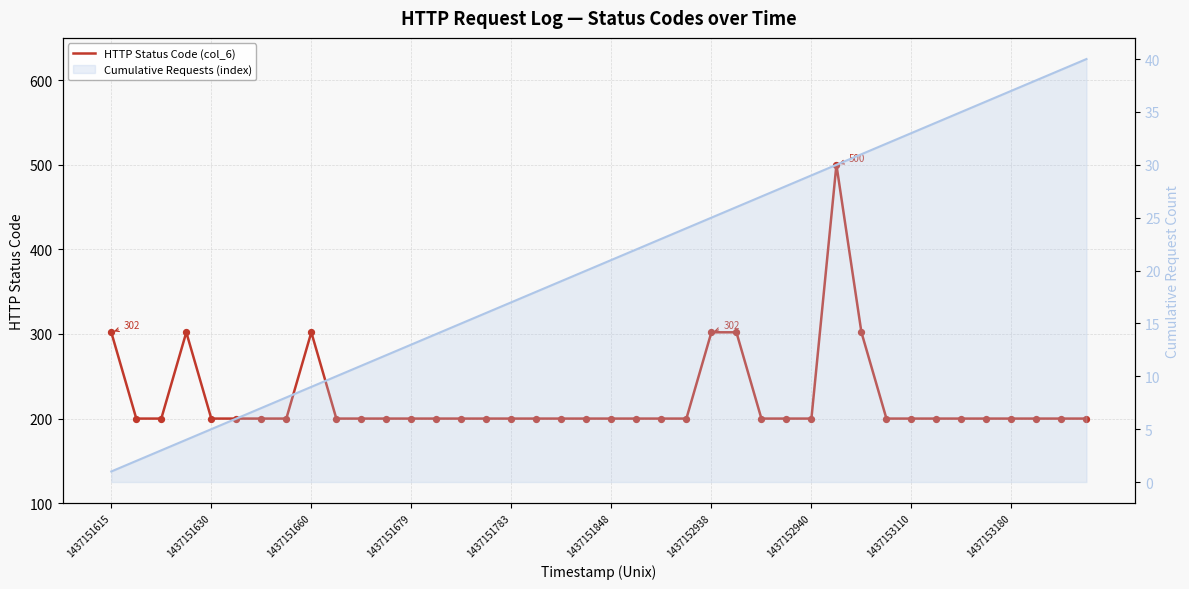

What are all the series names shown in the legend?

HTTP Status Code (col_6), Cumulative Requests (index)